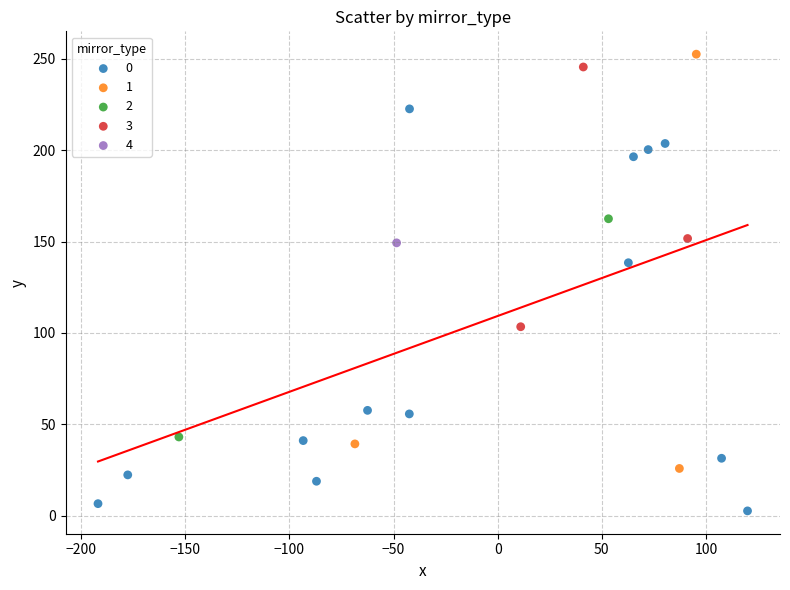

What are all the series names shown in the legend?

0, 1, 2, 3, 4